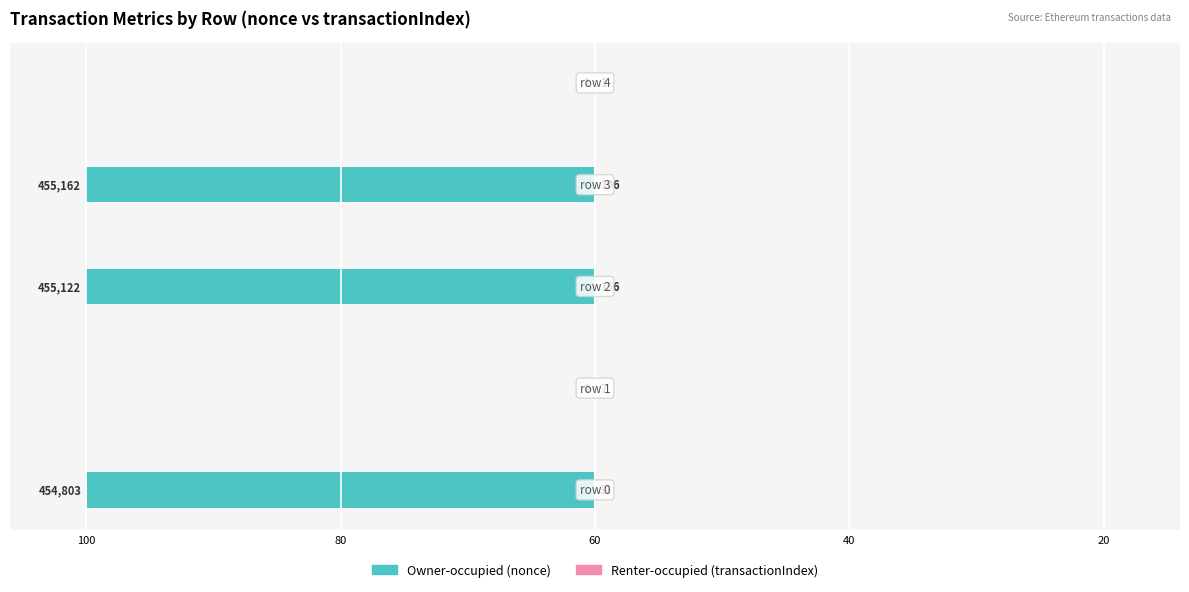

The value of Renter-occupied (transactionIndex) at 100 is 0.0. True or false?

False